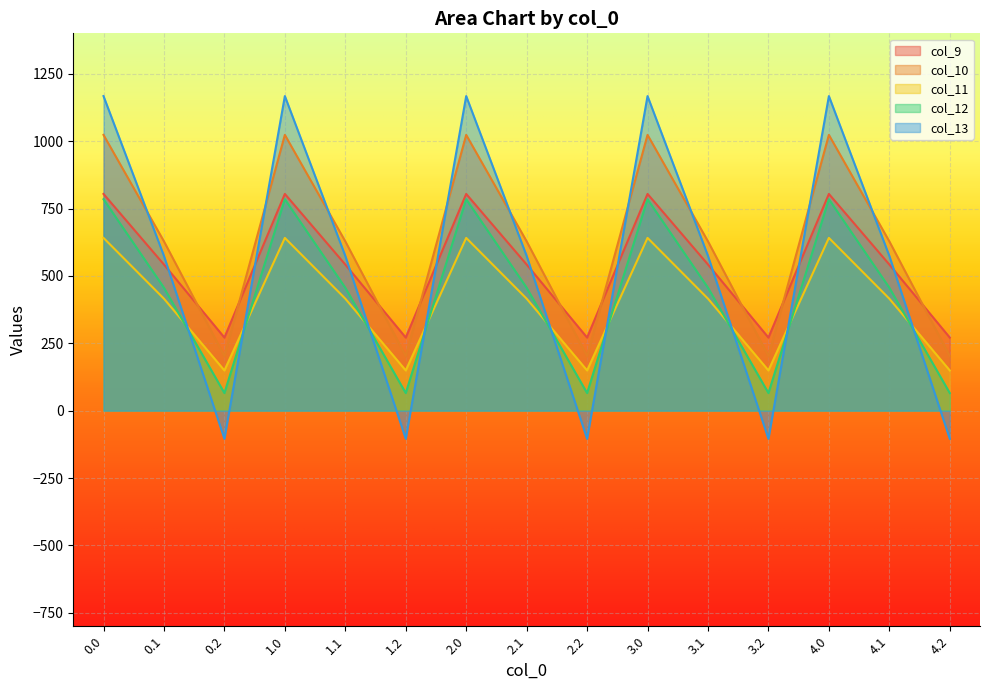

Which series changed the most between 2.1 and 3.2?

col_13